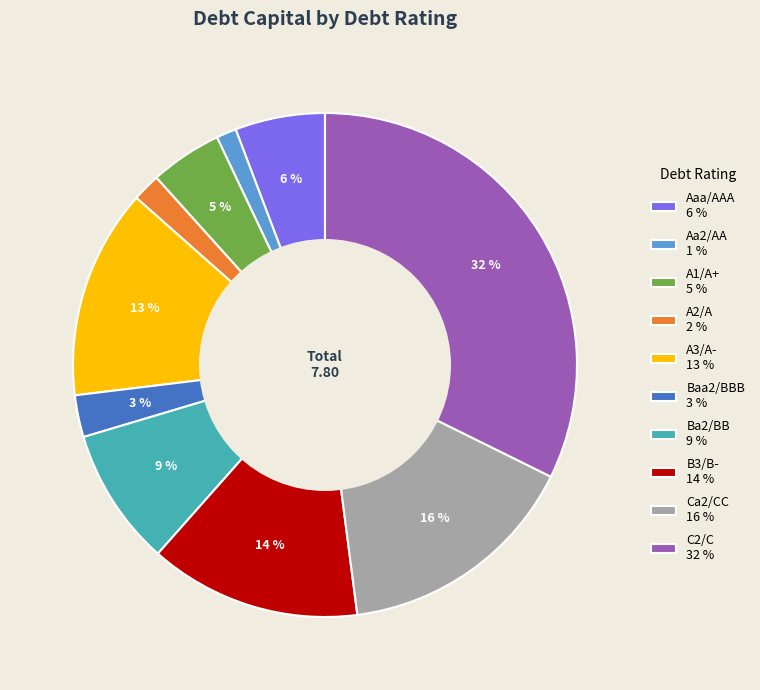

To the nearest percent, what portion does A2/A 2 % represent?

2%